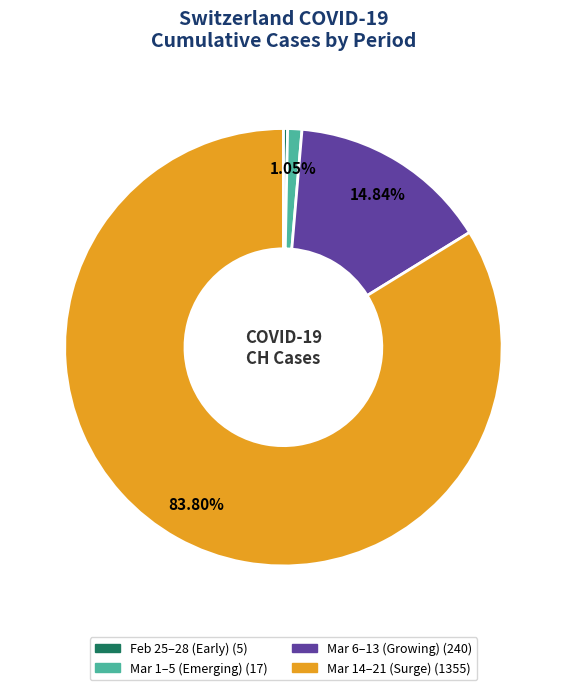

Does any single category account for the majority?

Yes